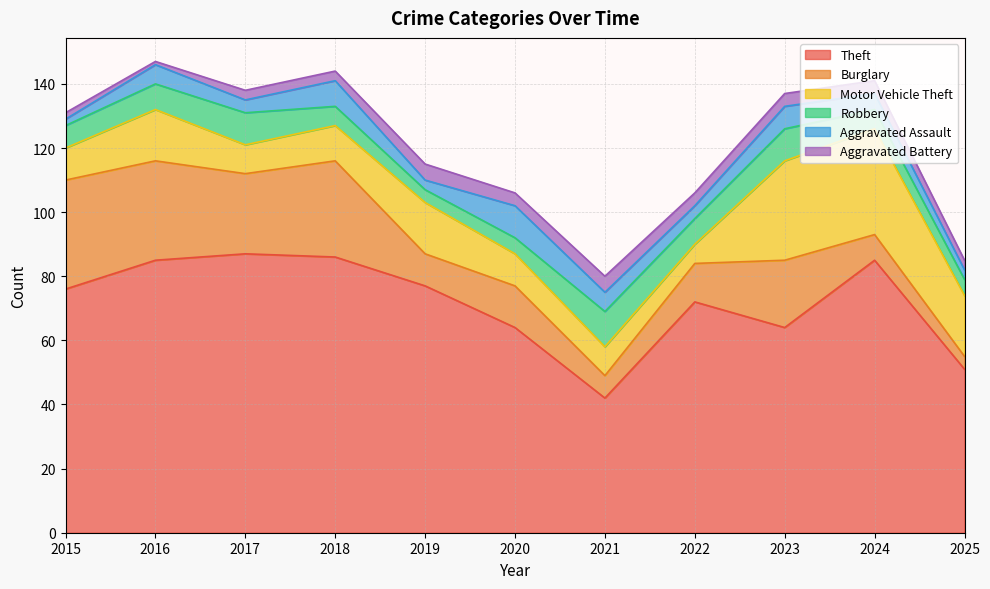

What is the difference between the Motor Vehicle Theft values at 2019 and 2018?

5